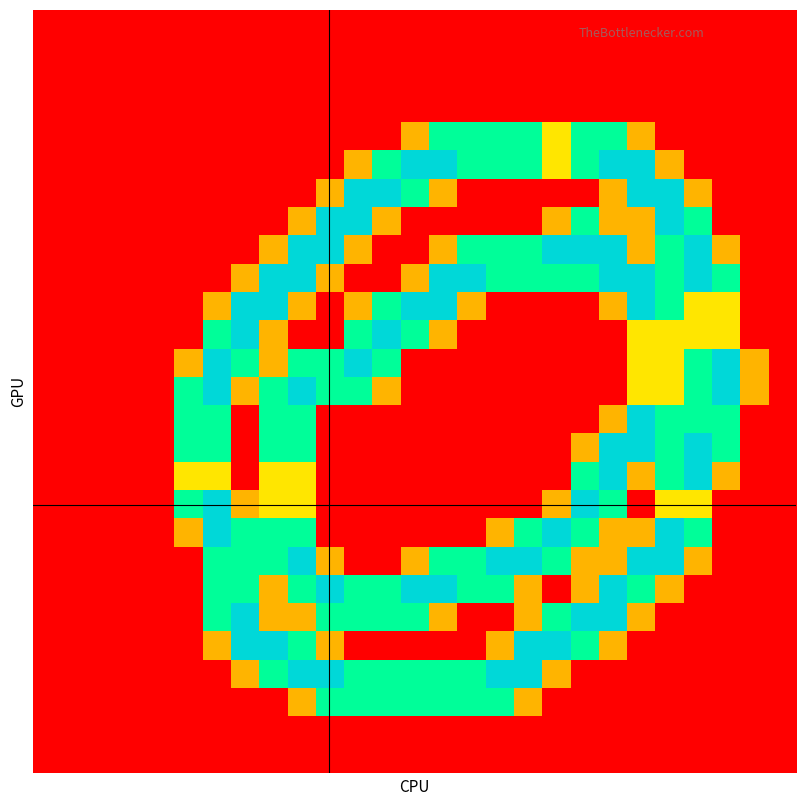

What is the maximum value shown in the chart?

2.0